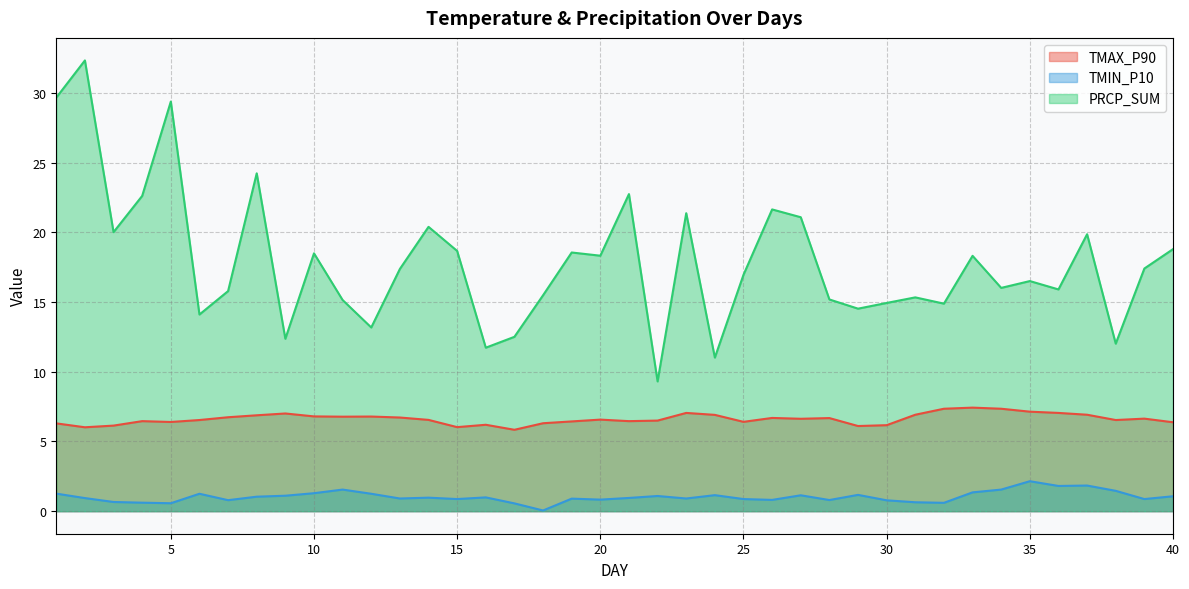

Which series has the largest range (max minus min)?

PRCP_SUM